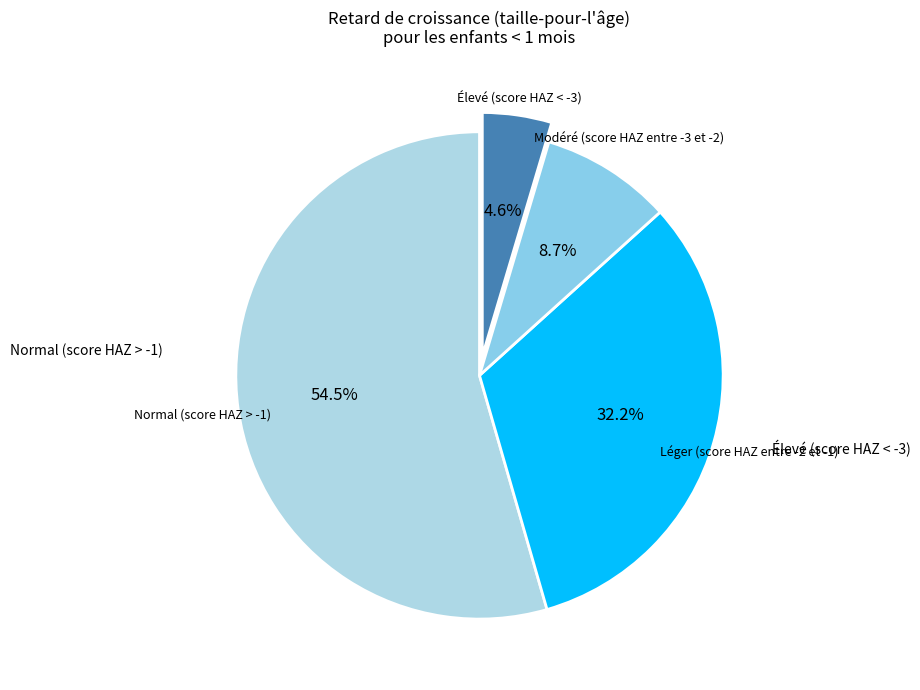

To the nearest percent, what is the difference between the largest and smallest slice percentages?

50%